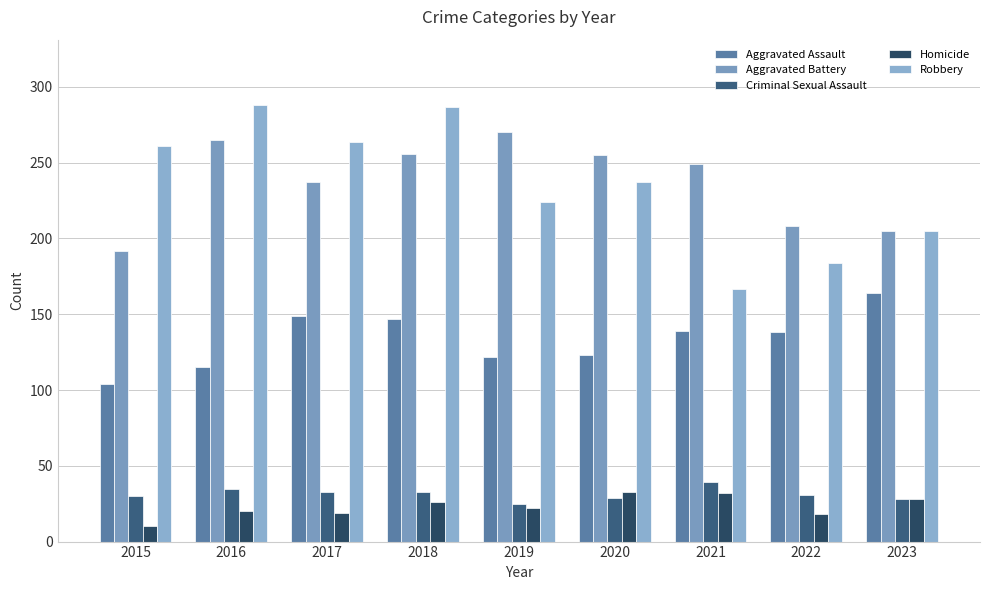

At how many categories does at least one series exceed 55?

9